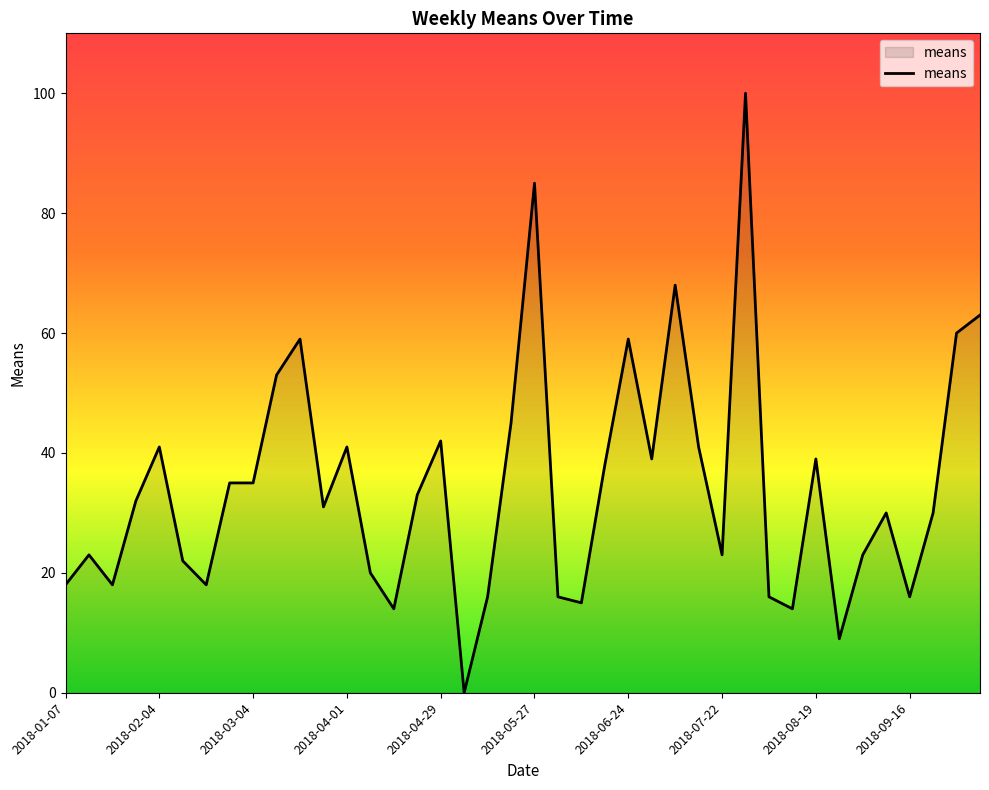

Does the chart display data point markers on the line(s)?

No